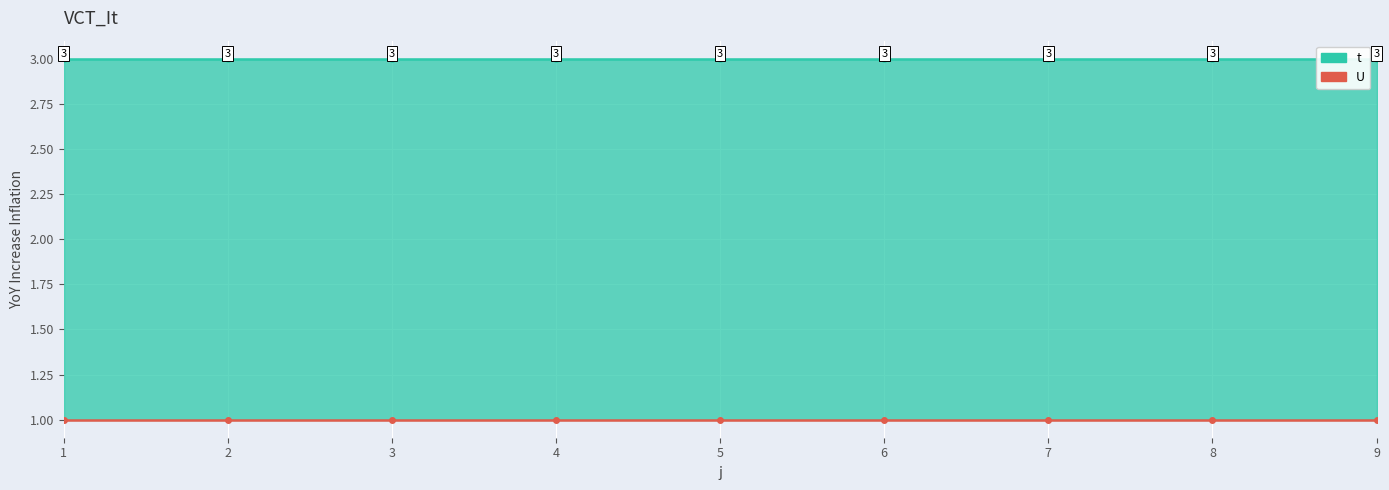

True or false: U has a value of 0 at 6.

False